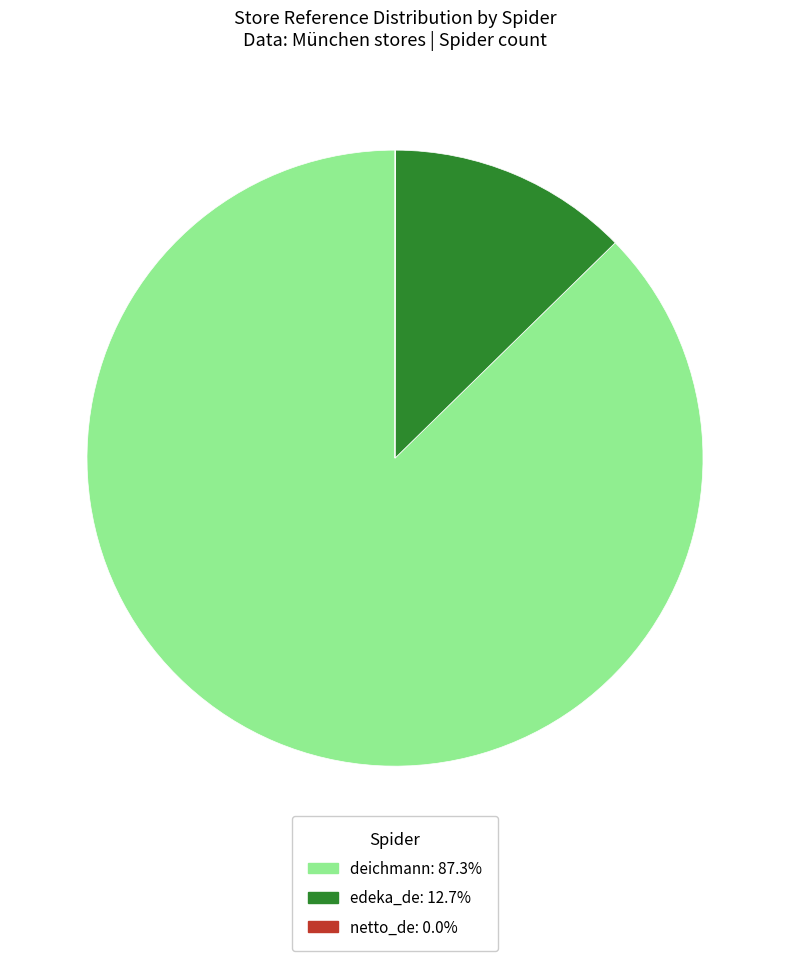

Combined, do deichmann and edeka_de account for over 50%?

Yes